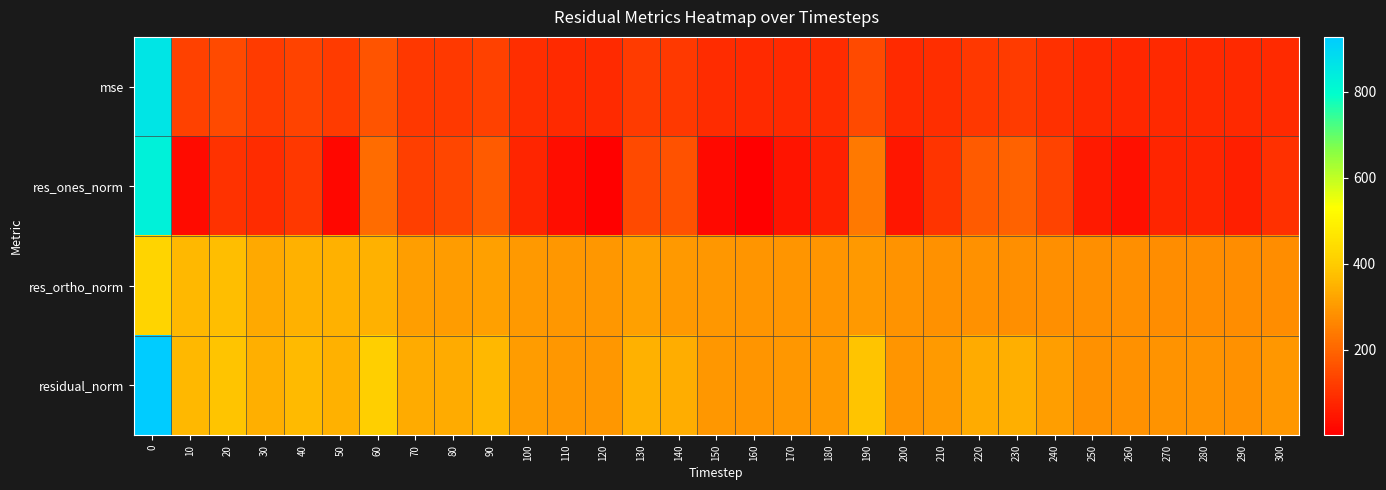

Which series has the largest total across all categories?

residual_norm